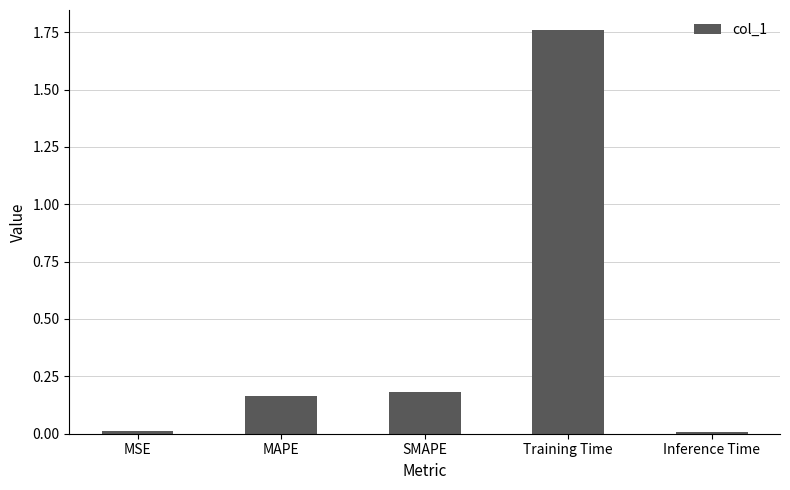

What is the label of the 2nd bar from the left?

MAPE